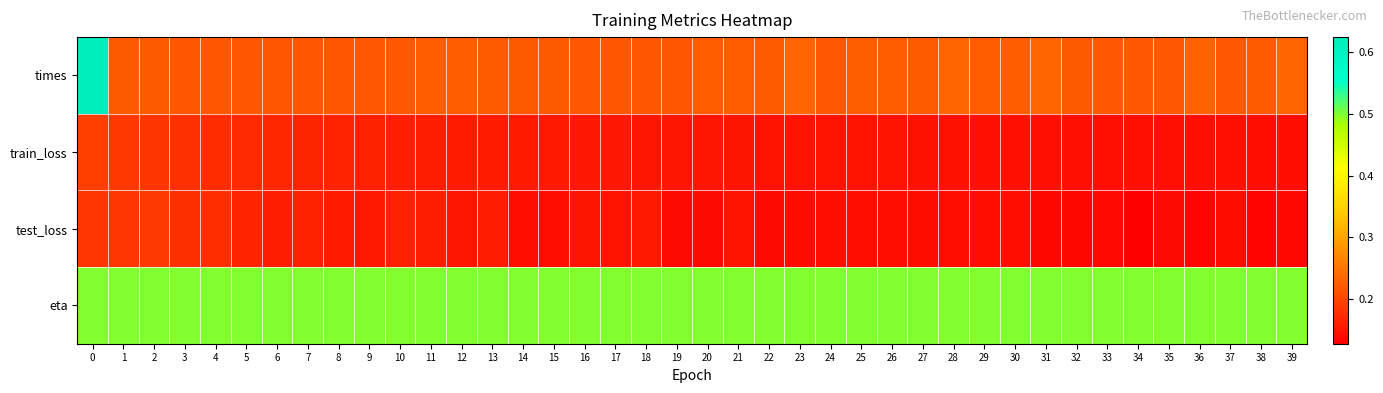

What is the difference between the highest and lowest values at 2?

0.3